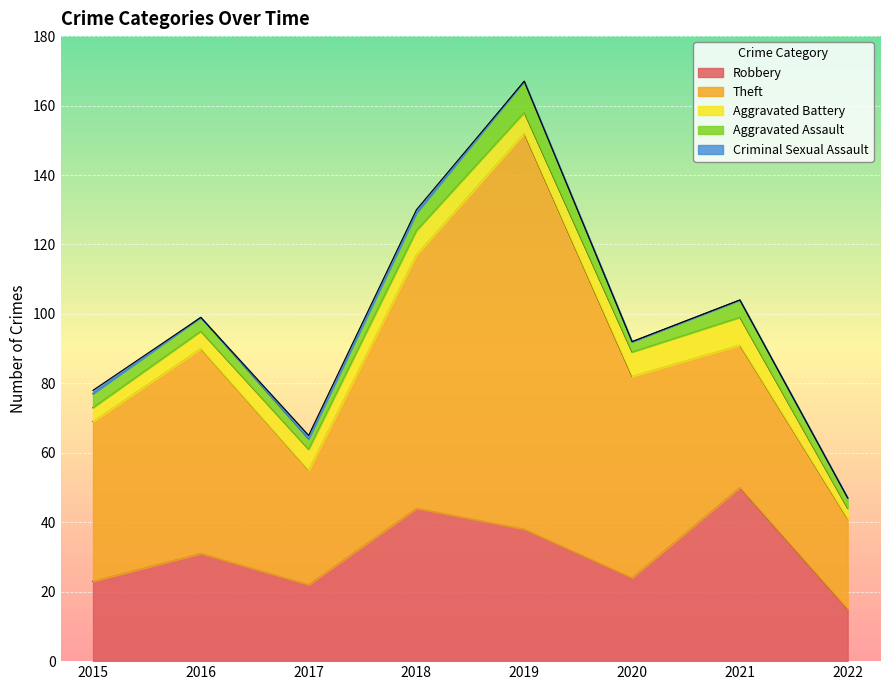

At how many categories does at least one series exceed 111?

1